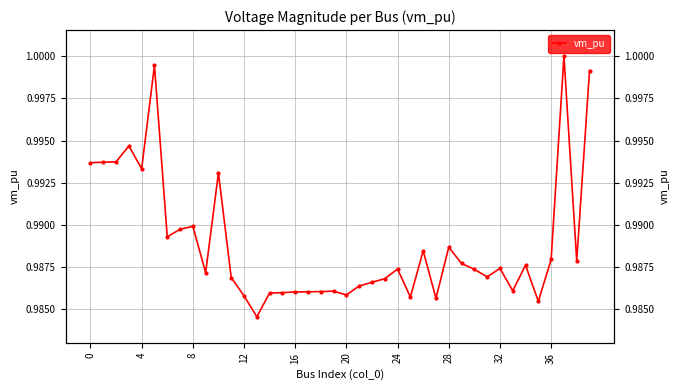

Reading left to right, extract all data points from this chart.

1.0	1.0	1.0	1.0	1.0	1.0	1.0	1.0	1.0	1.0	1.0	1.0	1.0	1.0	1.0	1.0	1.0	1.0	1.0	1.0	1.0	1.0	1.0	1.0	1.0	1.0	1.0	1.0	1.0	1.0	1.0	1.0	1.0	1.0	1.0	1.0	1.0	1.0	1.0	1.0